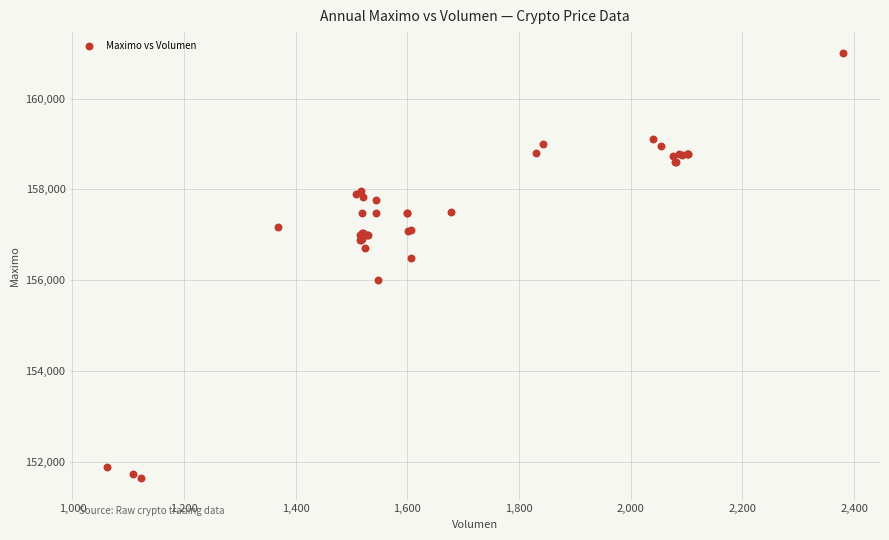

What Y value in the scatter plot is closest to 156316?

156500